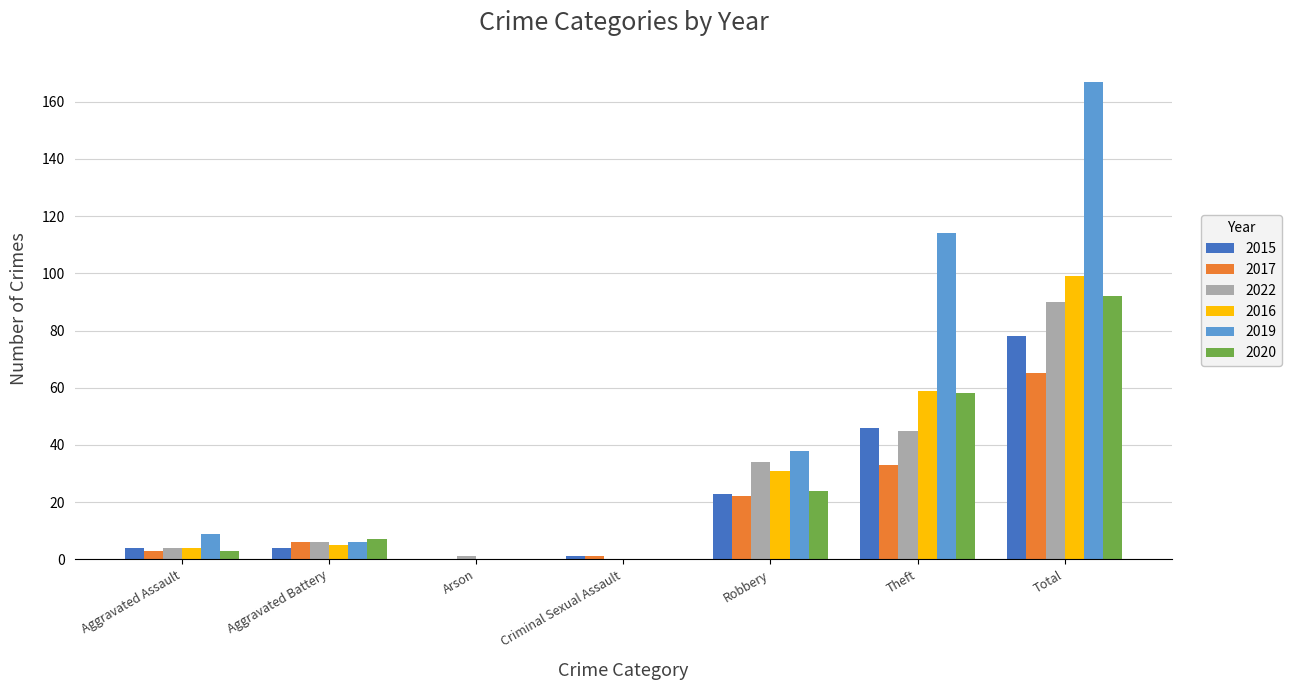

The value of 2020 at Aggravated Battery is 7. True or false?

True